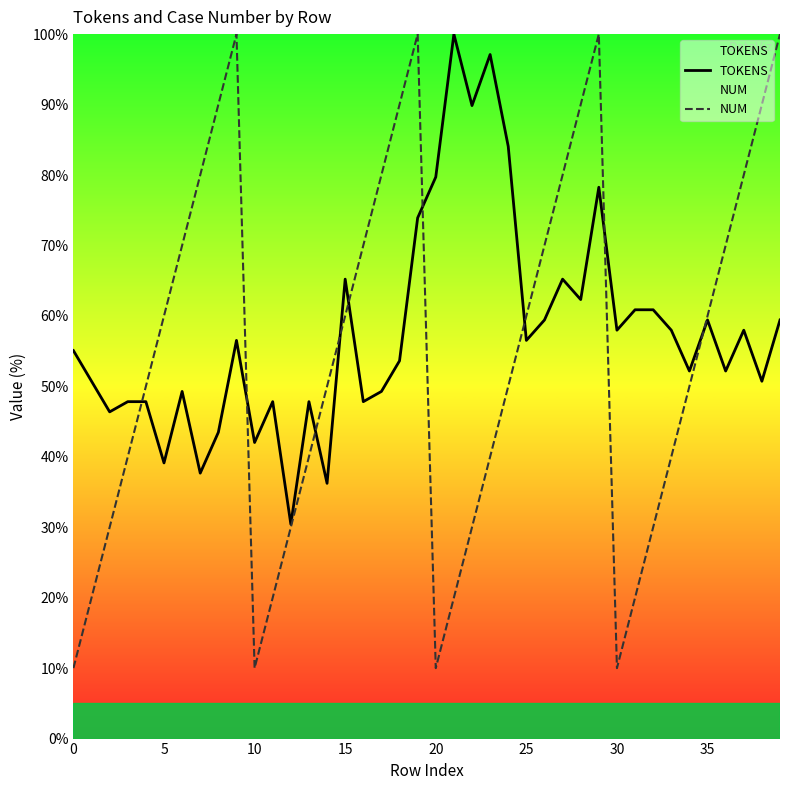

What is the average value of the TOKENS series?

57.8